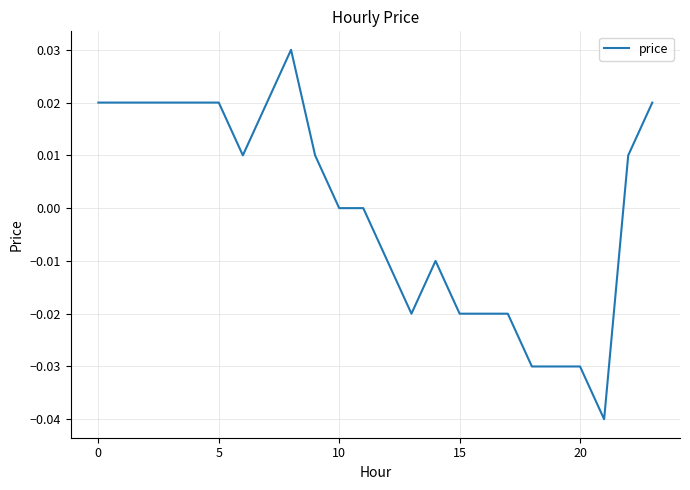

How many lines are shown in the chart?

1